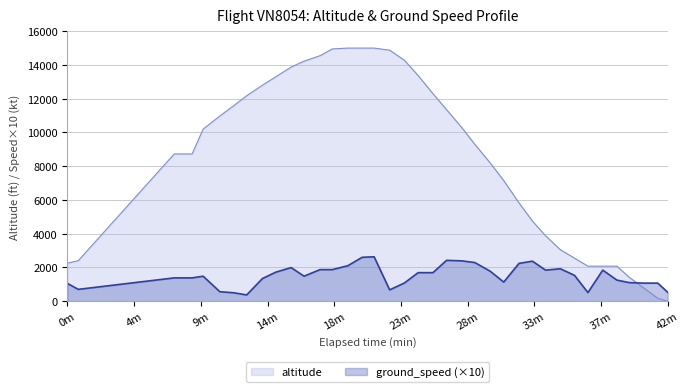

Rank the series by their maximum value, from lowest to highest.

ground_speed (×10), altitude